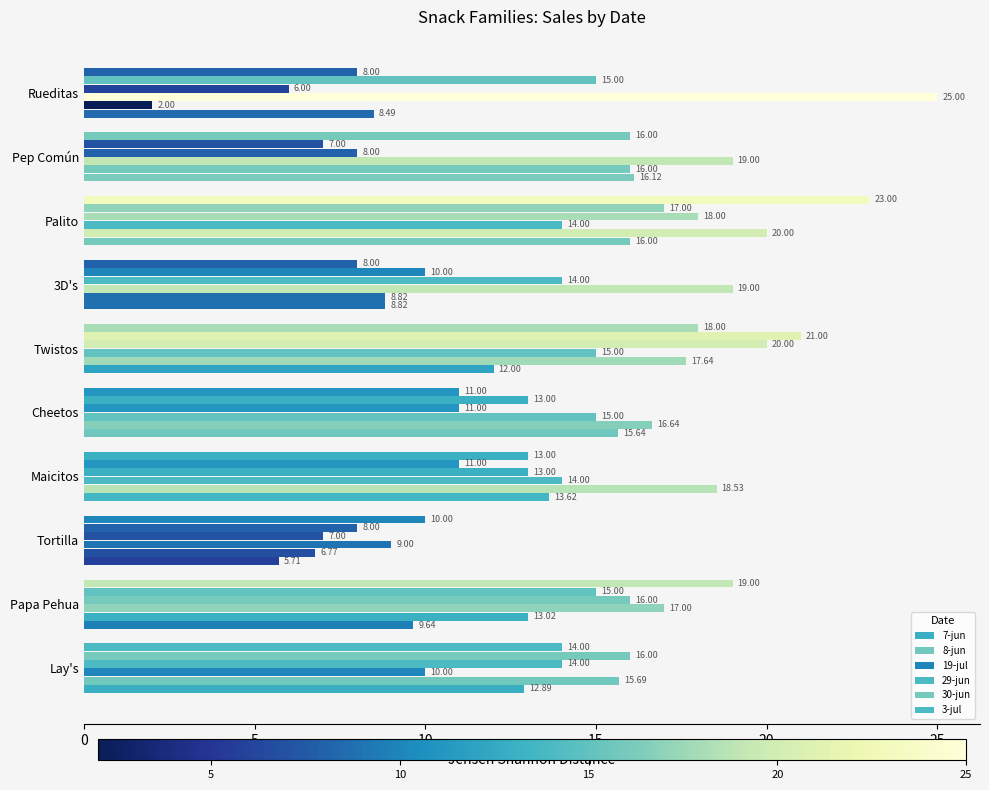

How many data points in 29-jun are less than 14?

5